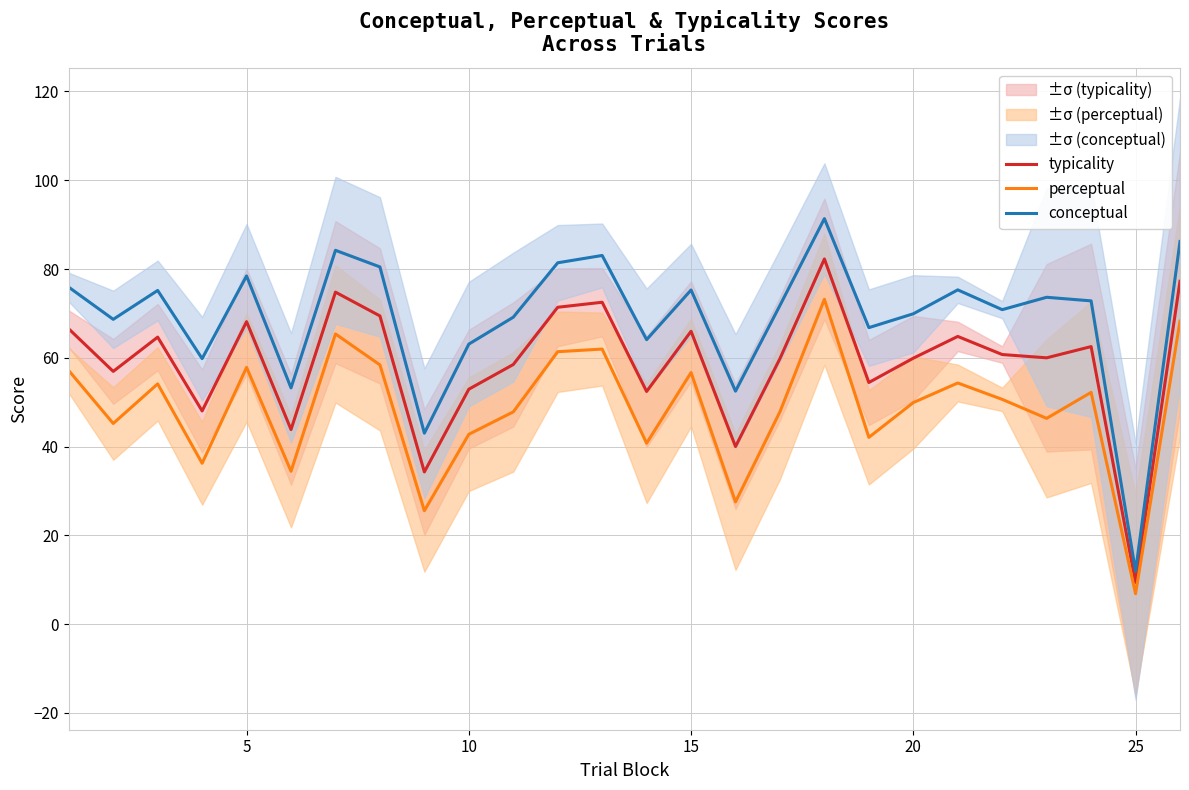

Which series has the largest total across all categories?

conceptual